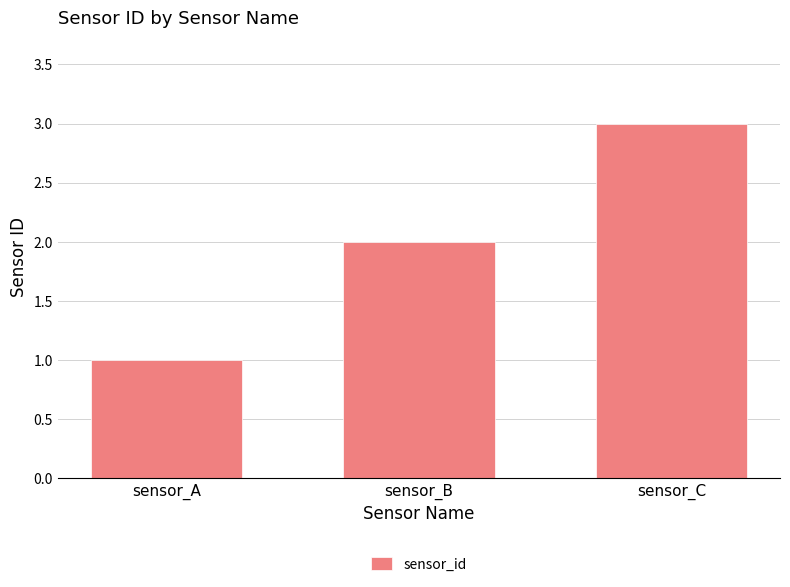

Is it true that the value at sensor_A is 1?

True